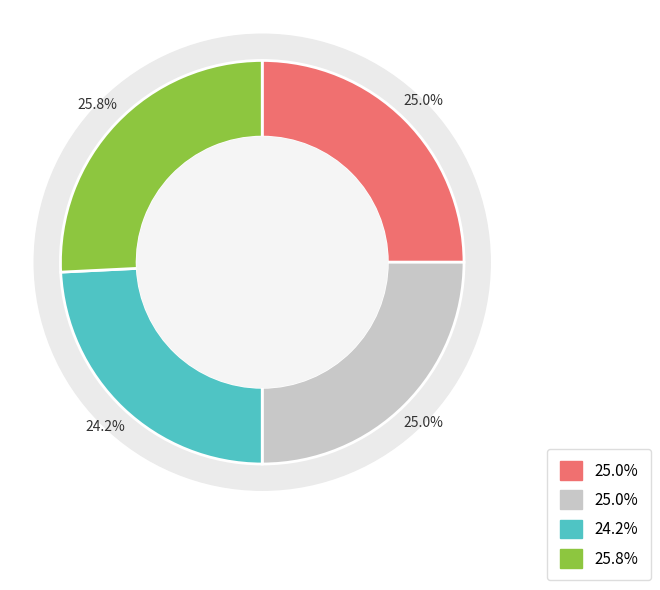

Count the number of slices in the pie.

4